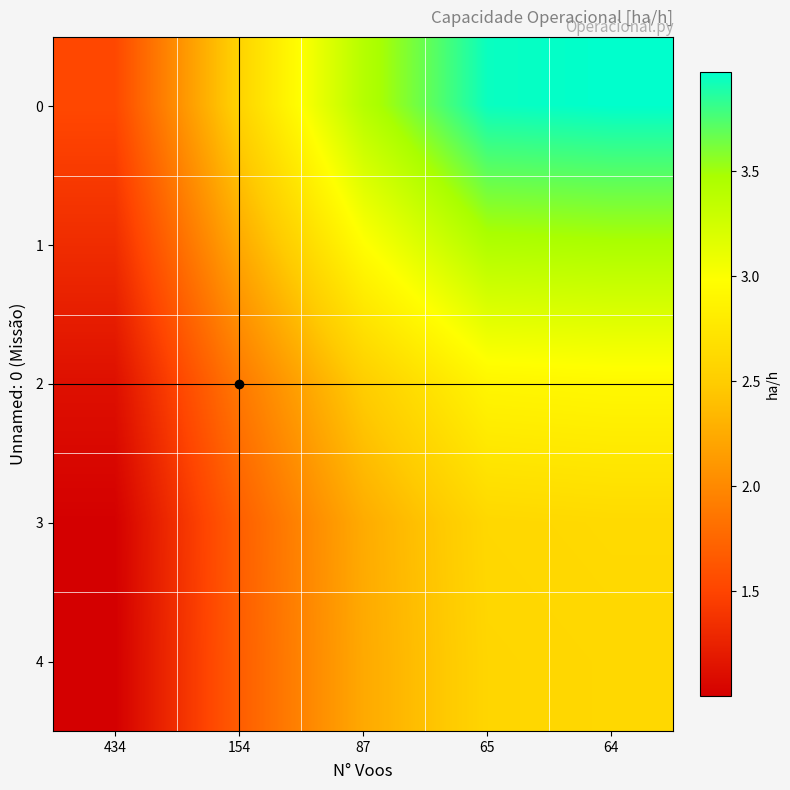

Reading left to right, what are all the values shown in this chart?

0: 434=1.5	154=2.6	87=3.4	65=3.9	64=4.0
1: 434=1.3	154=2.2	87=3.0	65=3.4	64=3.5
2: 434=1.1	154=1.9	87=2.5	65=2.9	64=2.9
3: 434=1.0	154=1.7	87=2.3	65=2.6	64=2.6
4: 434=1.0	154=1.7	87=2.2	65=2.6	64=2.6